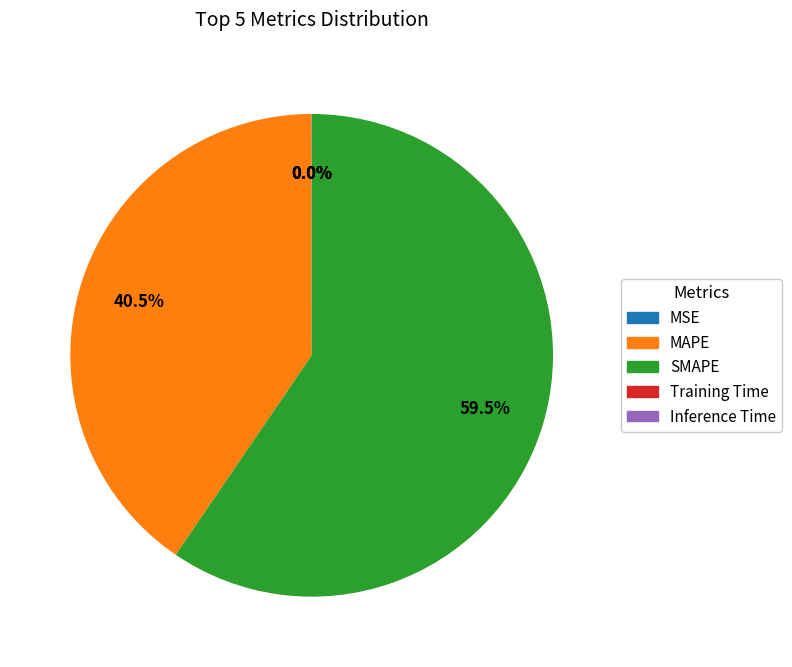

Which slice is the largest?

SMAPE